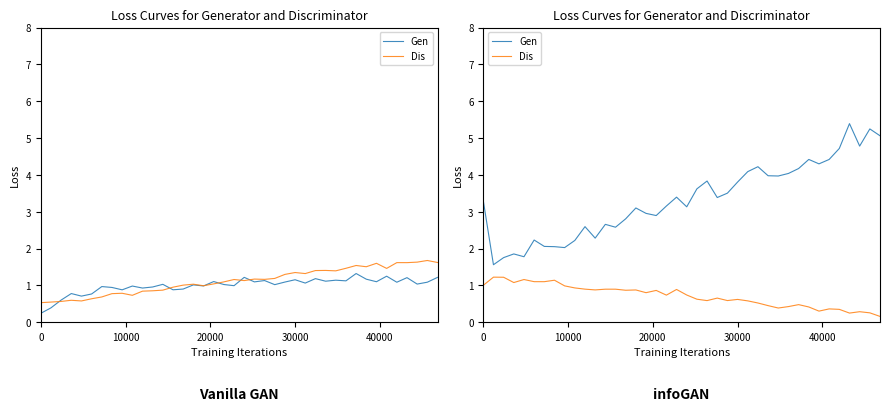

The Gen series shows 4.9 at 19. True or false?

False